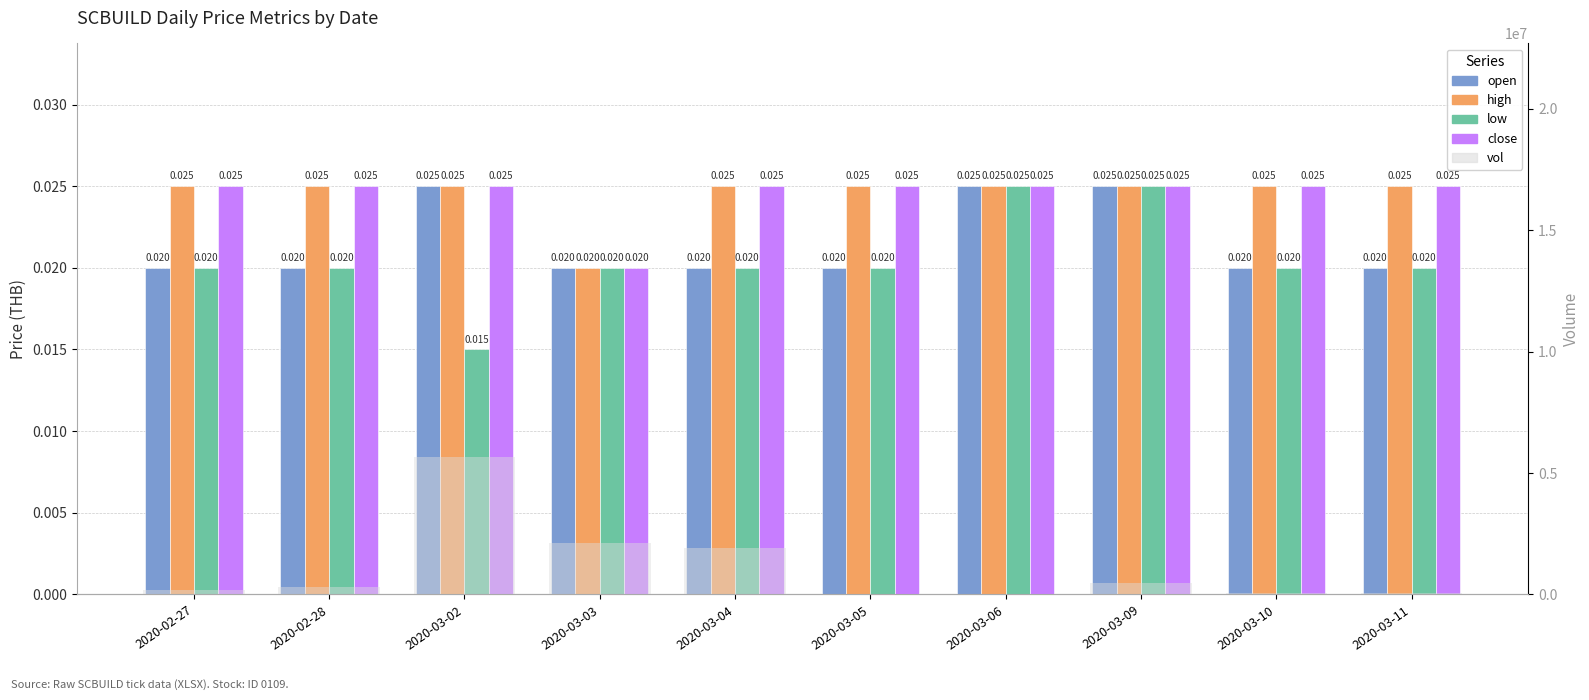

Which has a higher value, 2020-02-27 or 2020-03-04?

2020-02-27